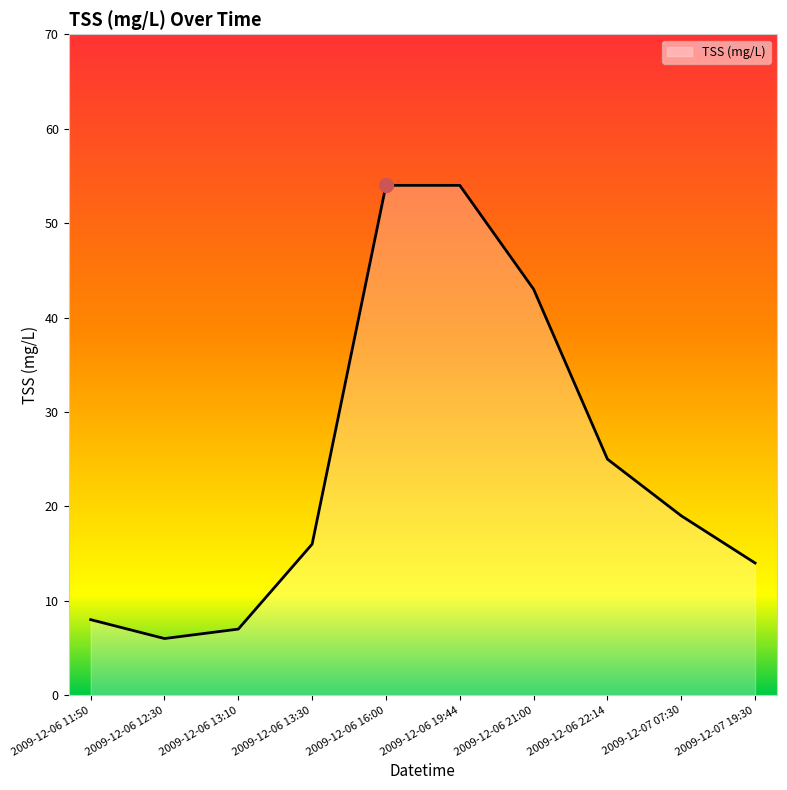

What is the greatest value displayed?

54